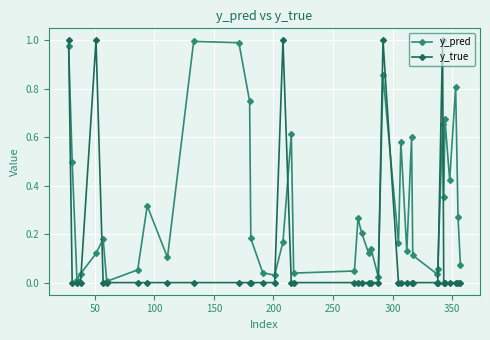

What is the value of the y_pred point at the 38th from the left?

0.8